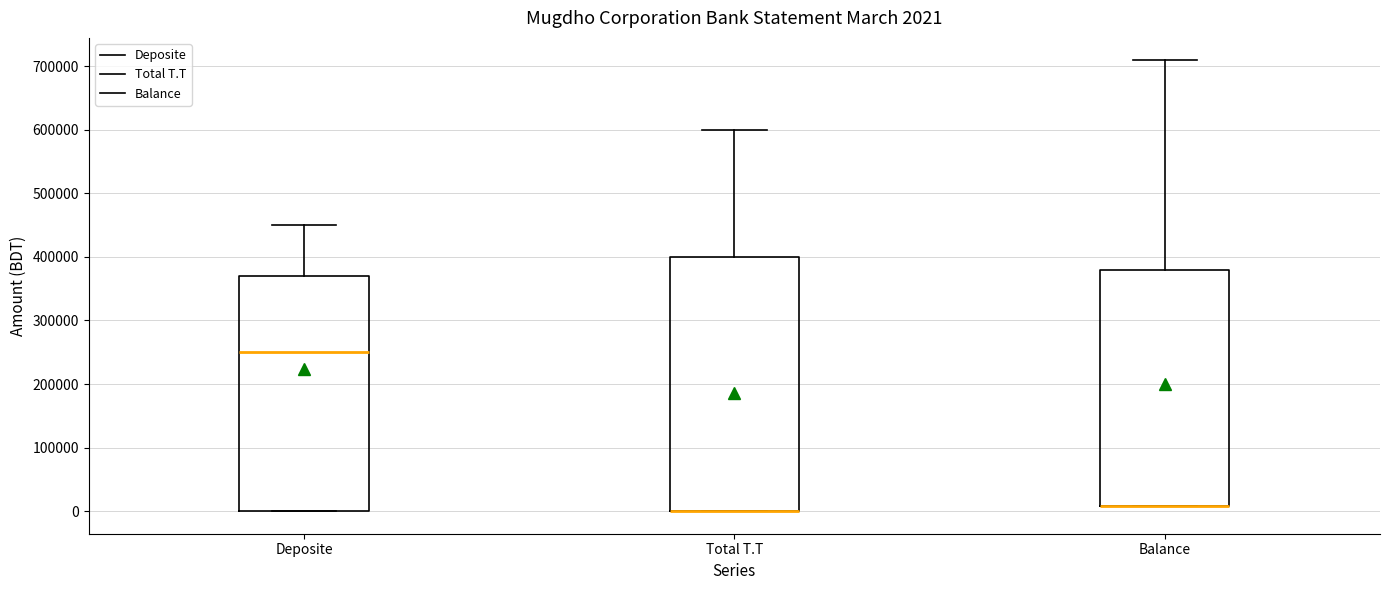

Which box is the tallest, from its lower edge to its upper edge?

Total T.T